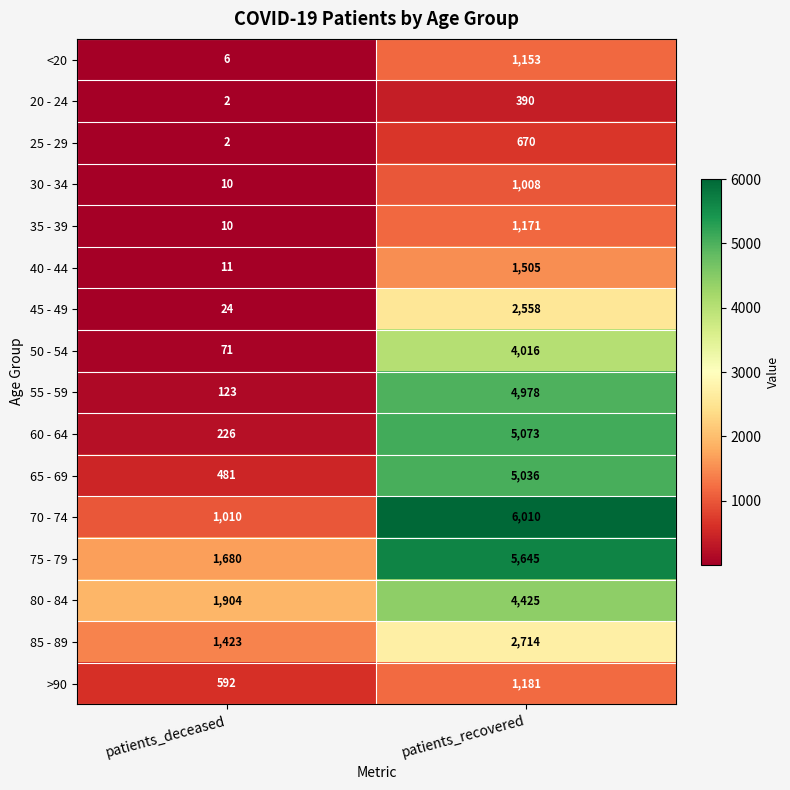

True or false: 40 - 44 has a value of 15 at patients_deceased.

False